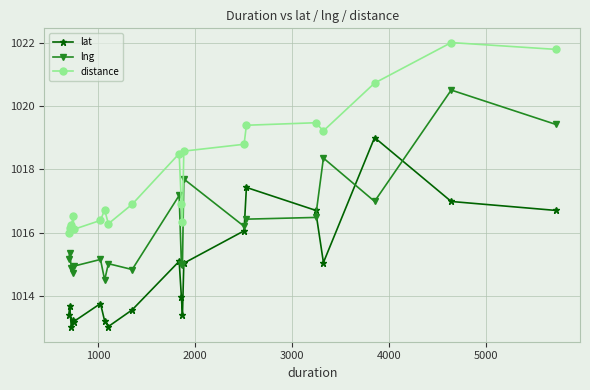

Which series ends up on top after the final intersection of lng and lat?

lng